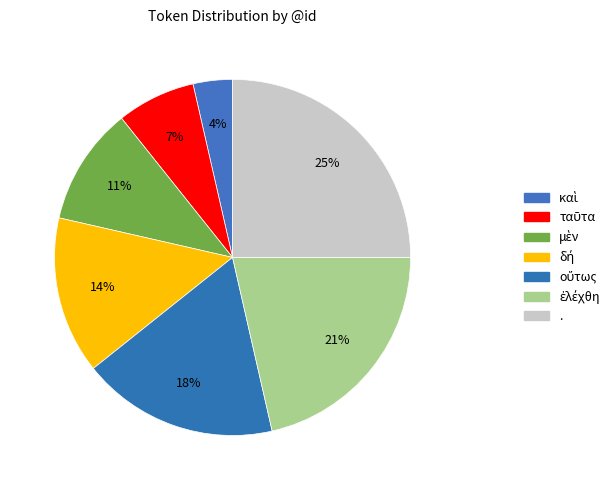

Count the number of slices in the pie.

7